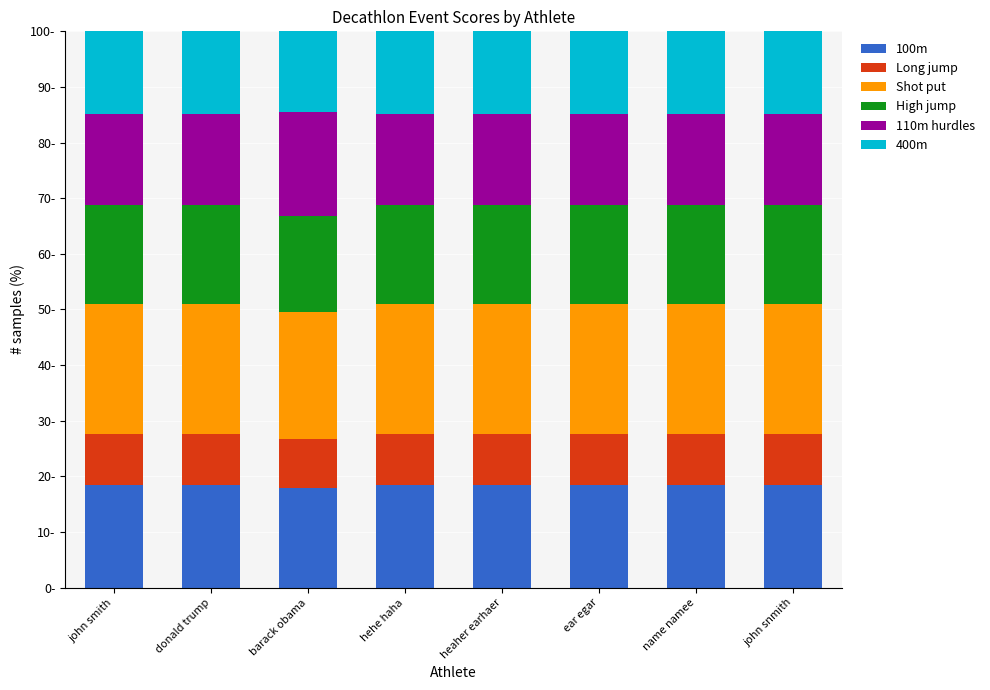

What are all the series names shown in the legend?

100m, Long jump, Shot put, High jump, 110m hurdles, 400m